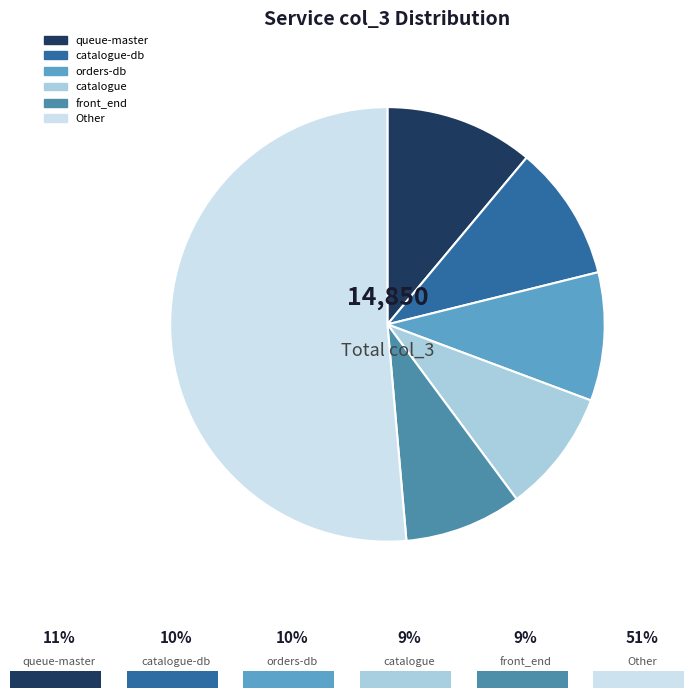

Is there a majority slice in this chart?

Yes